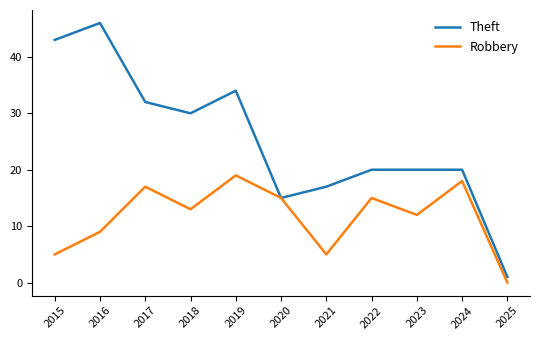

Count the number of categories in the chart.

11